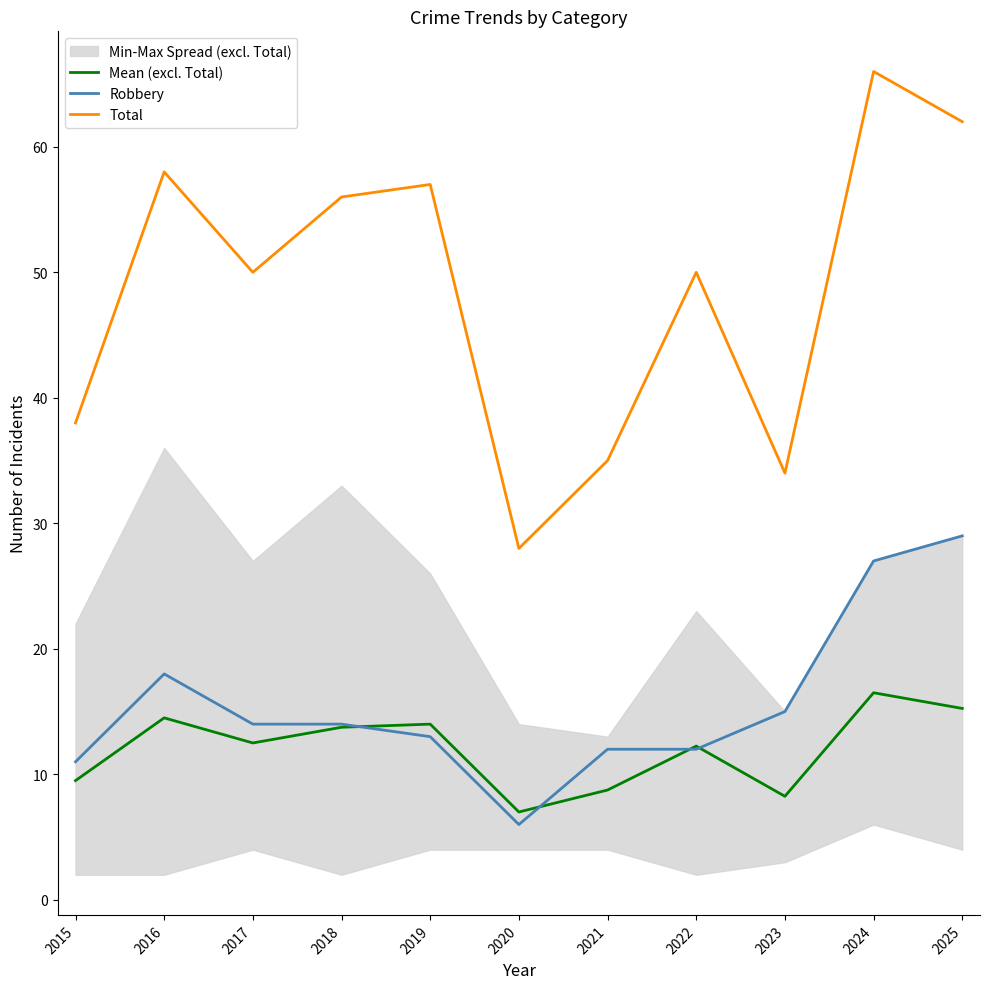

How many data points in Mean (excl. Total) are less than 12?

4